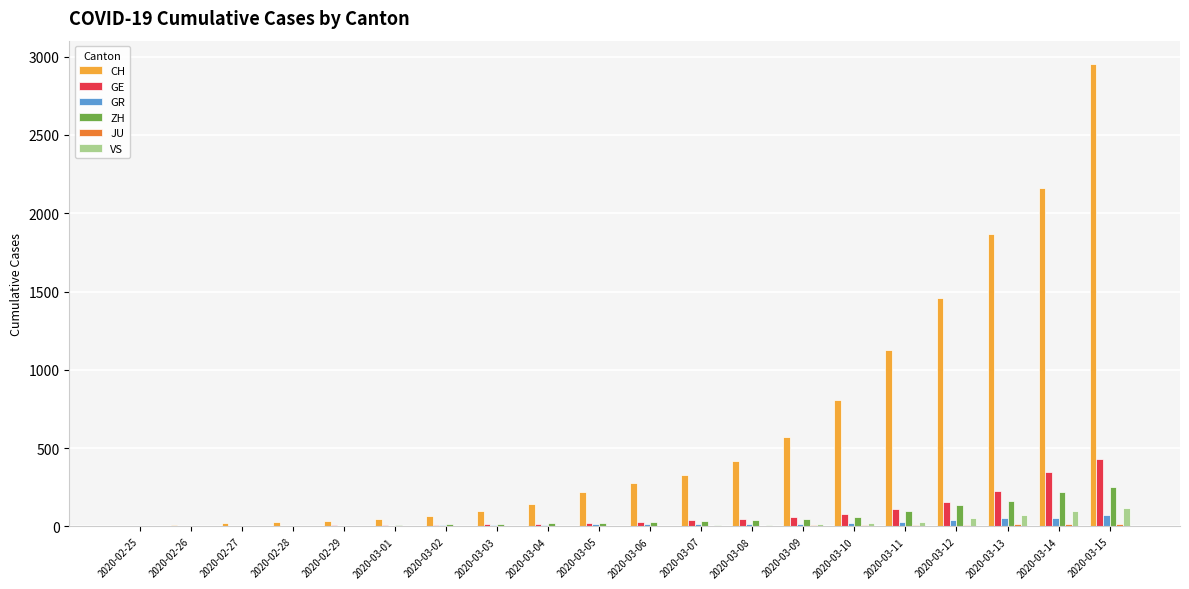

Are the bars horizontal?

No